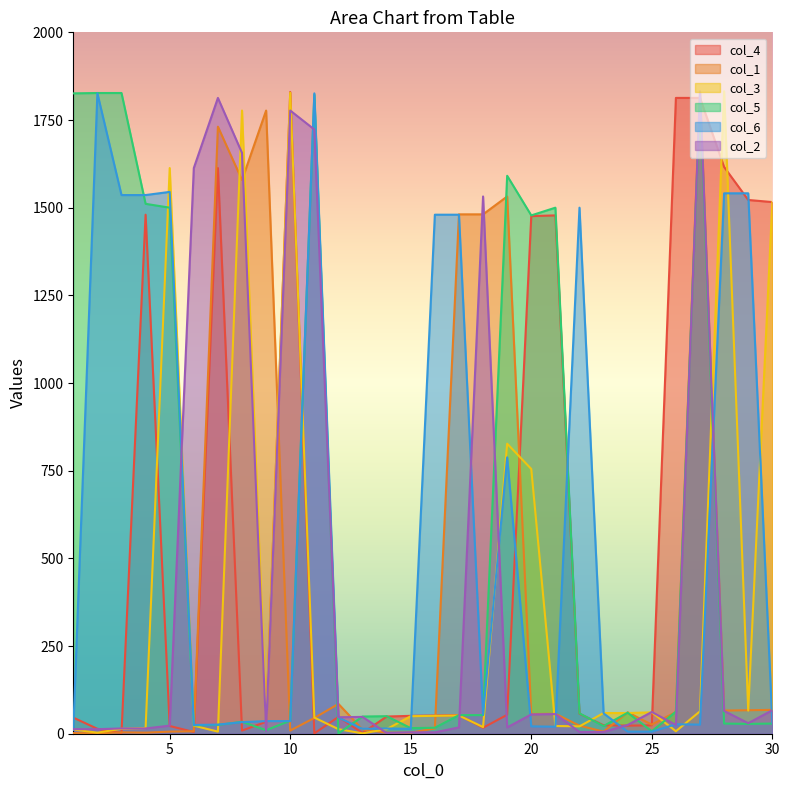

True or false: col_3 and col_5 cross at least once.

True